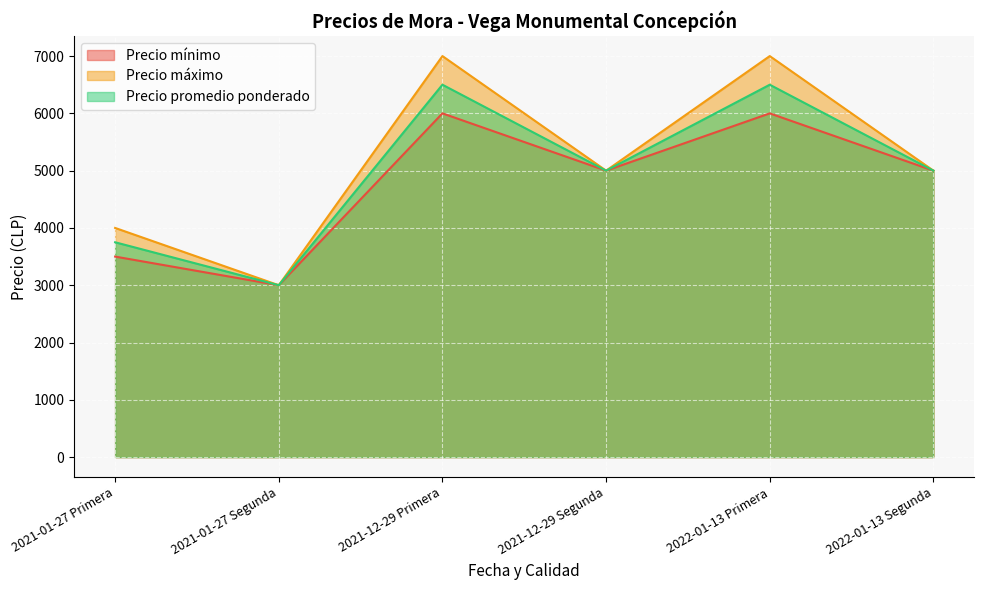

Between 2021-01-27 Segunda and 2022-01-13 Segunda, which is larger?

2022-01-13 Segunda